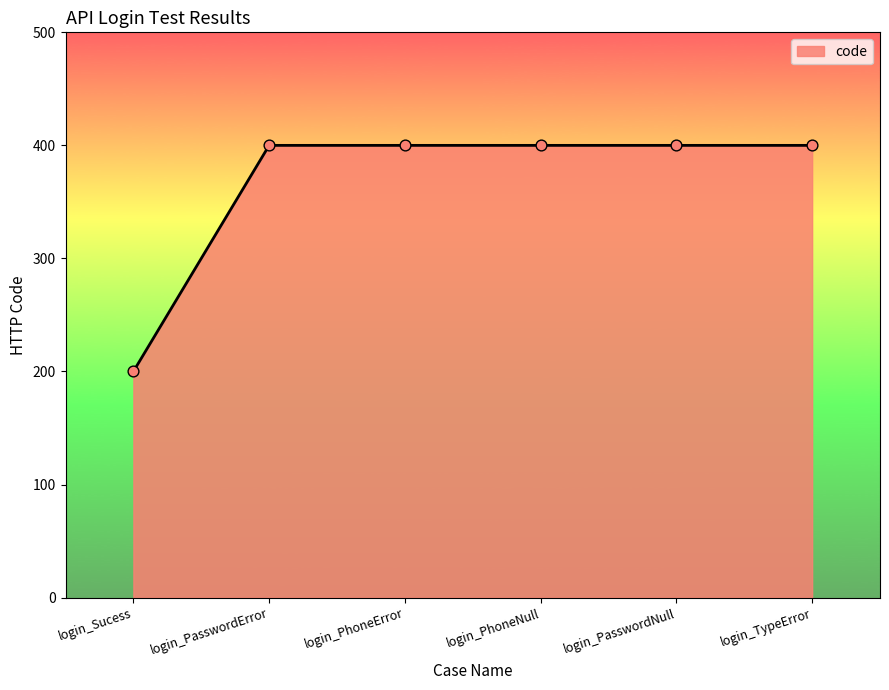

What is the change in value from login_Sucess to login_PasswordNull?

+200